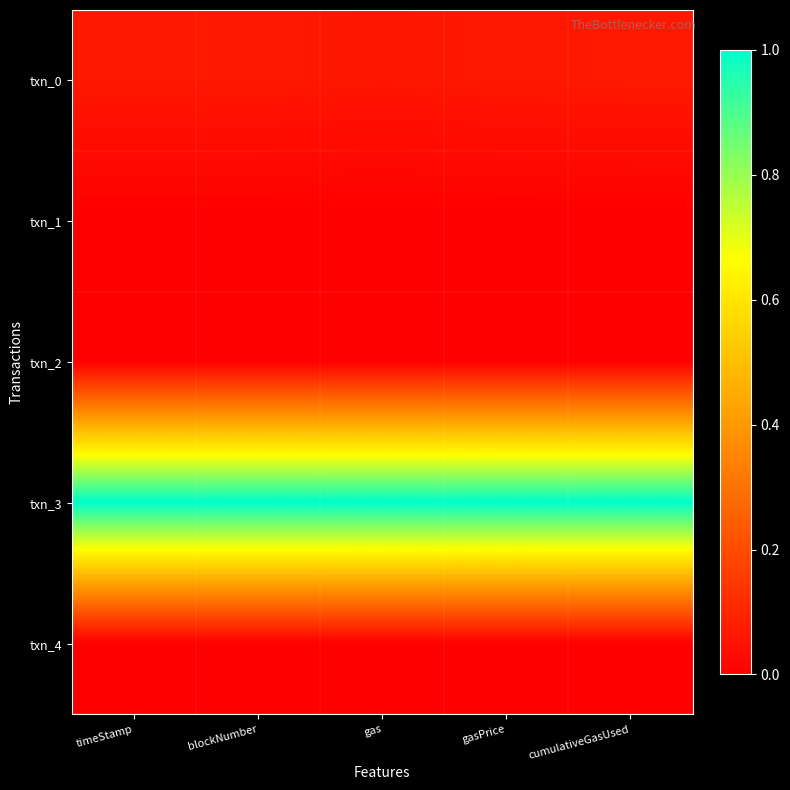

What is the spread (max minus min) of values at gasPrice?

1.0